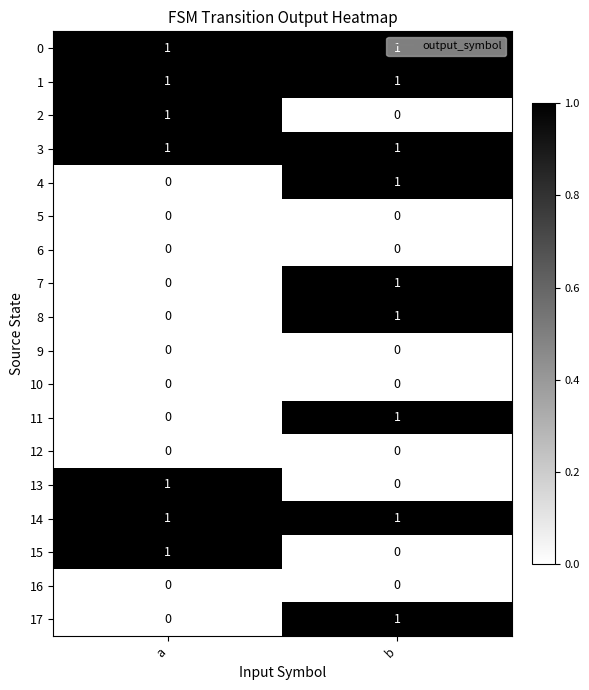

How many series are shown in this chart?

18